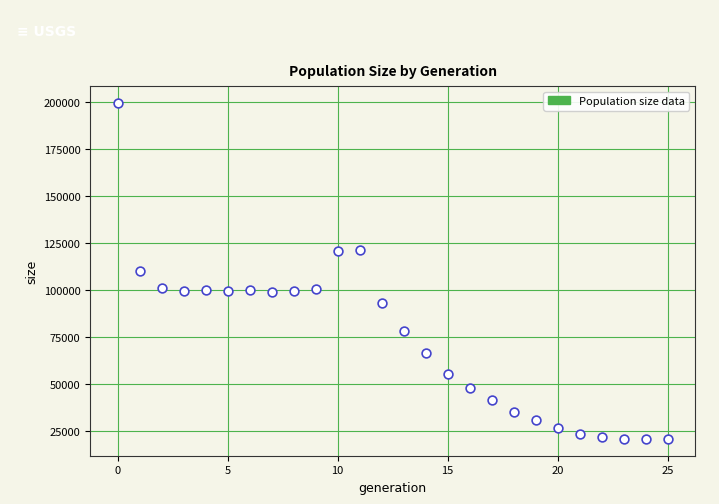

What is the range of Y values (max minus min)?

178748